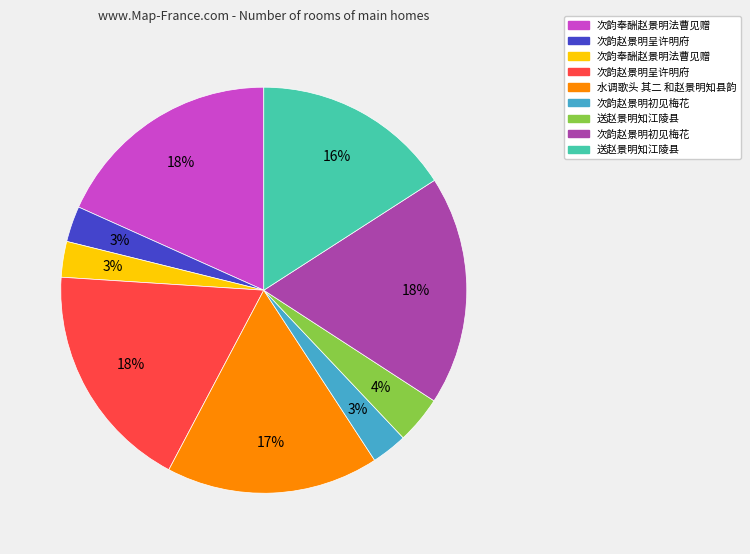

Is there any slice that represents more than half of the pie?

No